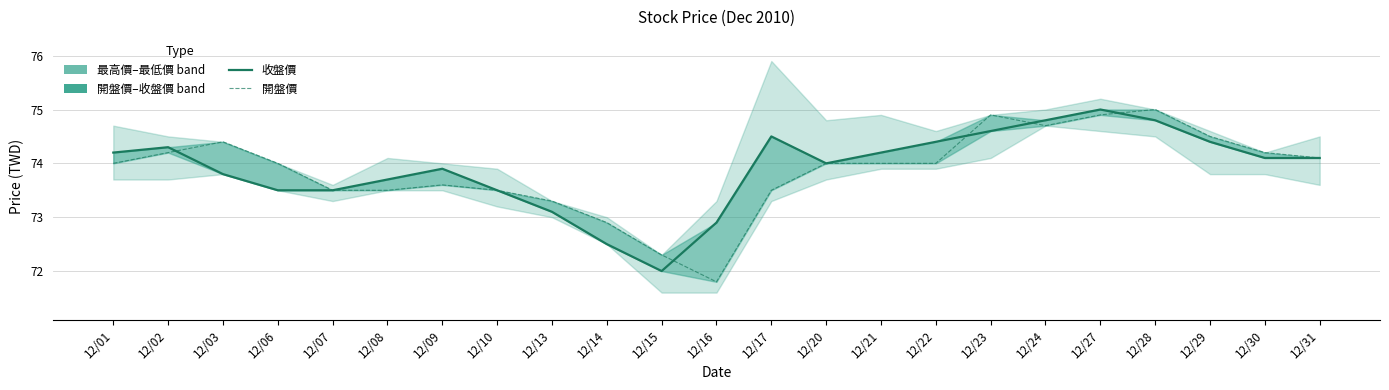

Reading left to right, extract all data points from this chart.

收盤價: 74.2	74.3	73.8	73.5	73.5	73.7	73.9	73.5	73.1	72.5	72.0	72.9	74.5	74.0	74.2	74.4	74.6	74.8	75.0	74.8	74.4	74.1	74.1
開盤價: 74.0	74.2	74.4	74.0	73.5	73.5	73.6	73.5	73.3	72.9	72.3	71.8	73.5	74.0	74.0	74.0	74.9	74.7	74.9	75.0	74.5	74.2	74.1